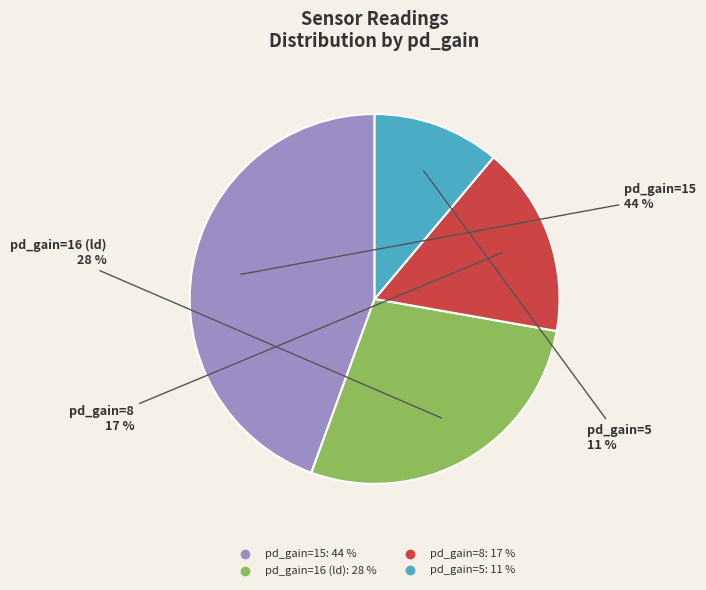

How many segments does this pie chart have?

4